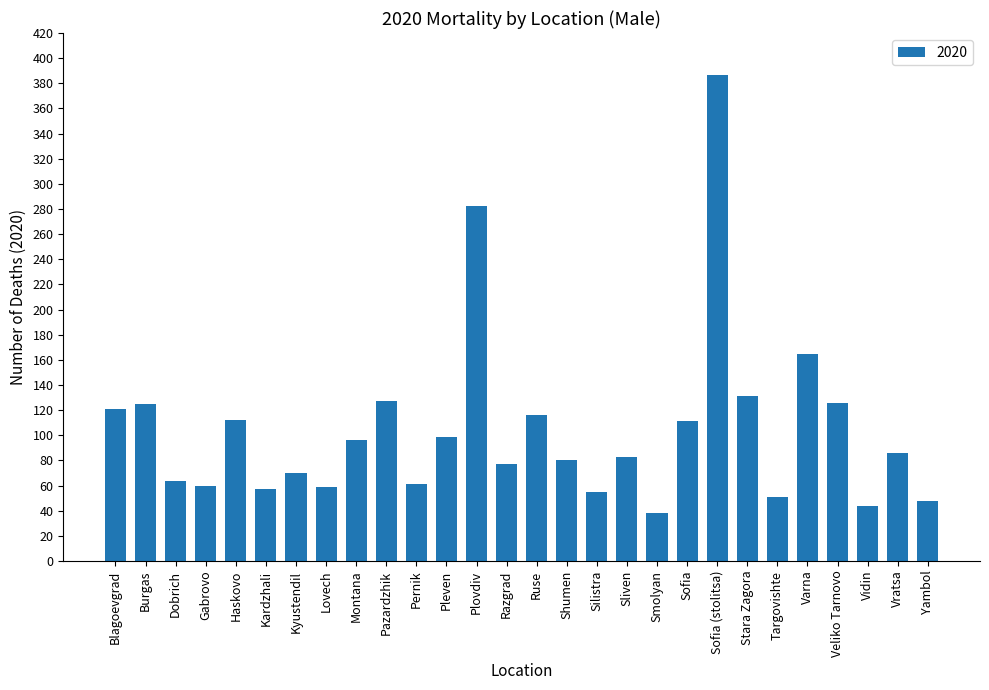

Is it true that the value at Stara Zagora is 131?

True